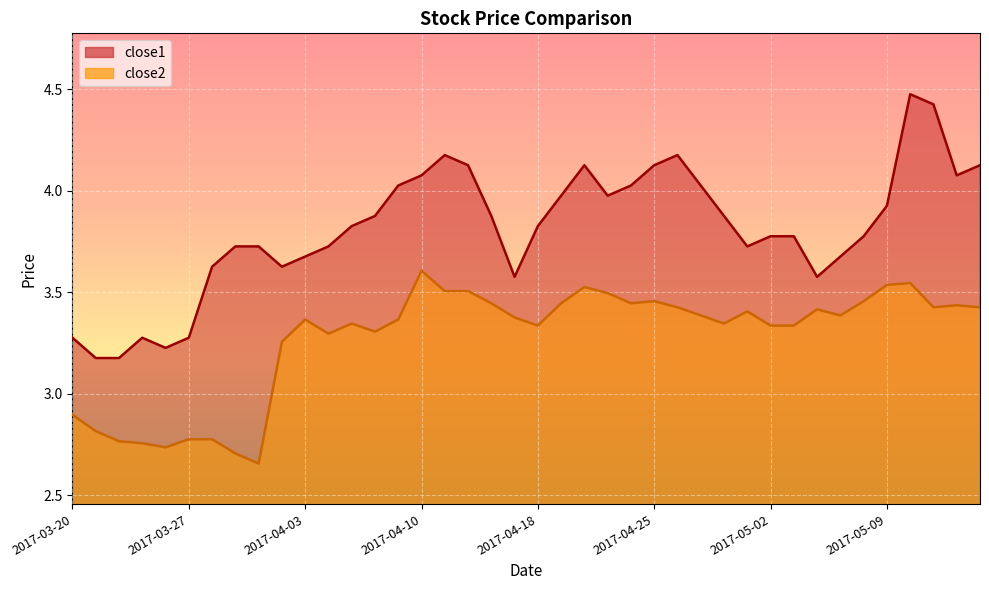

How many values in the close2 series are below 3?

9